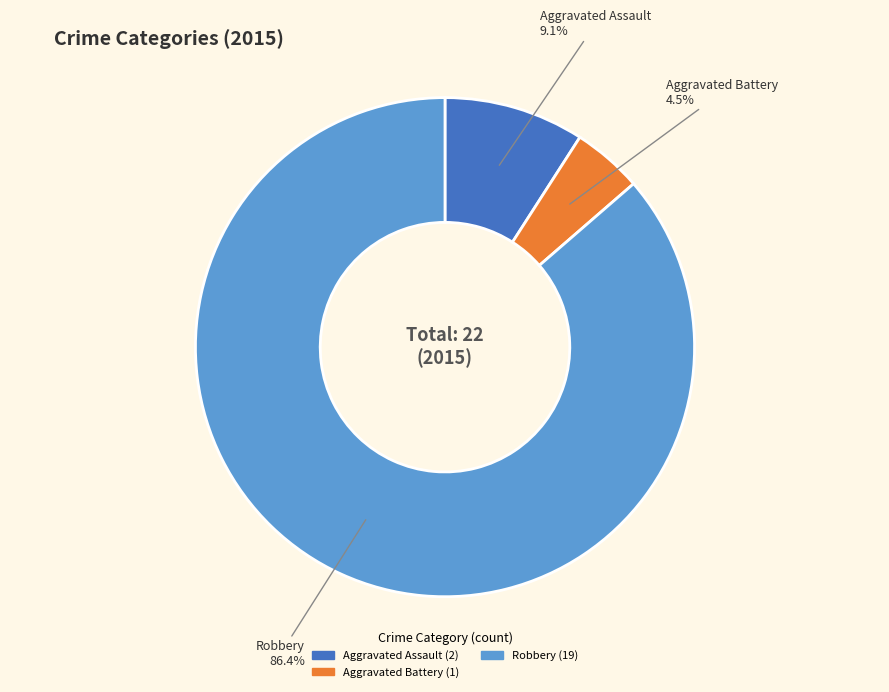

Is there any slice that represents more than half of the pie?

Yes